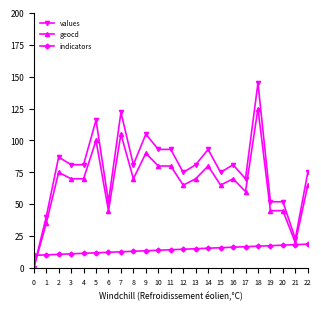

Where is the first local maximum for geocd?

2